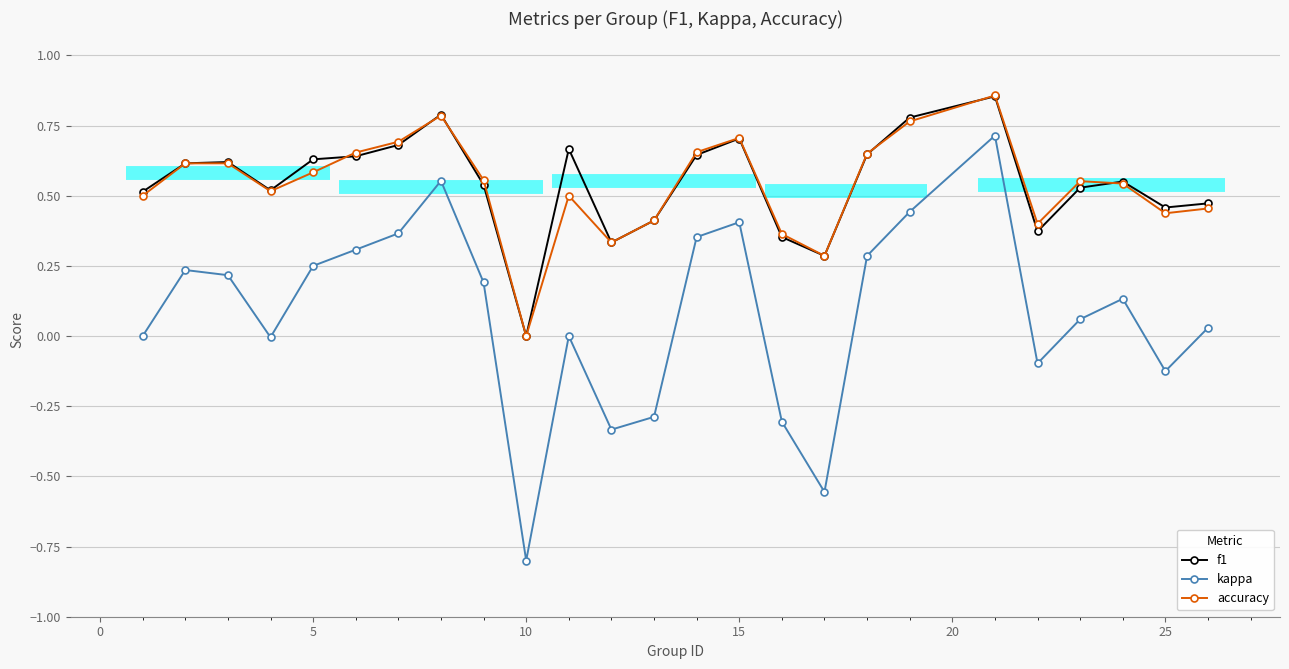

The value of kappa at 15 is 0.4. True or false?

True